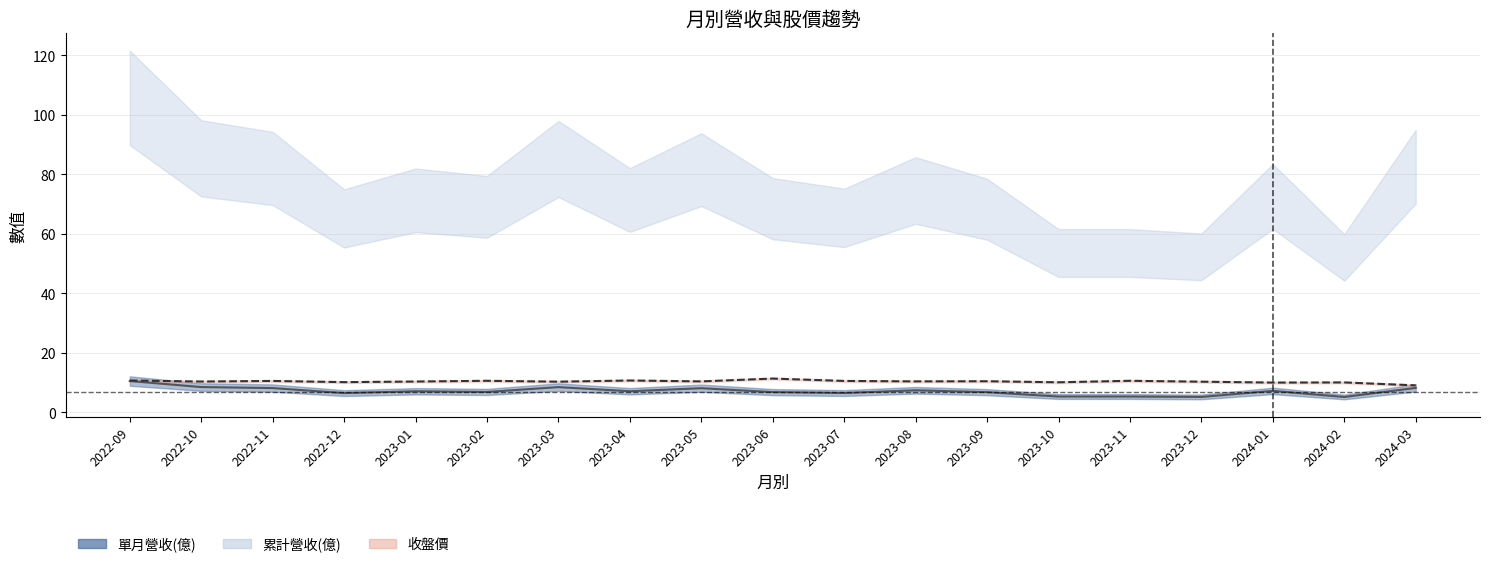

True or false: 單月營收(億) and 收盤價 intersect in this chart.

False